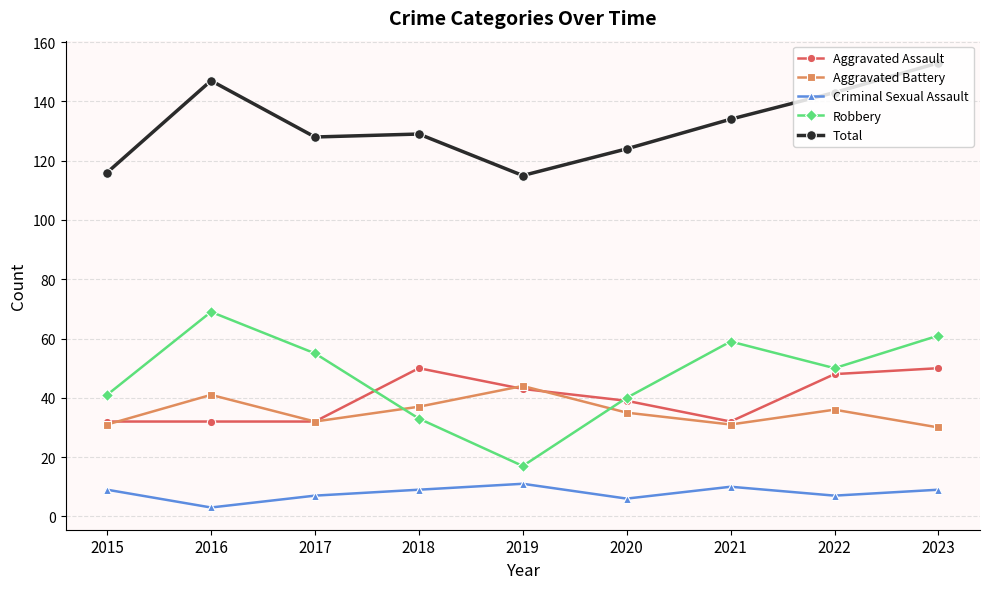

True or false: Aggravated Assault has a value of 58 at 2019.

False